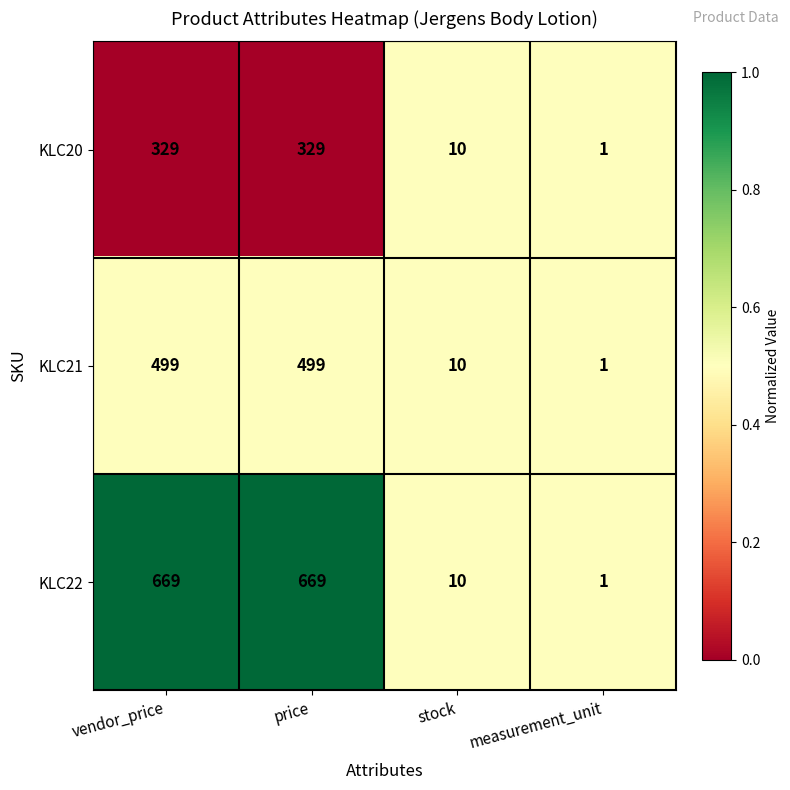

At which label is KLC22 closest to 335?

stock